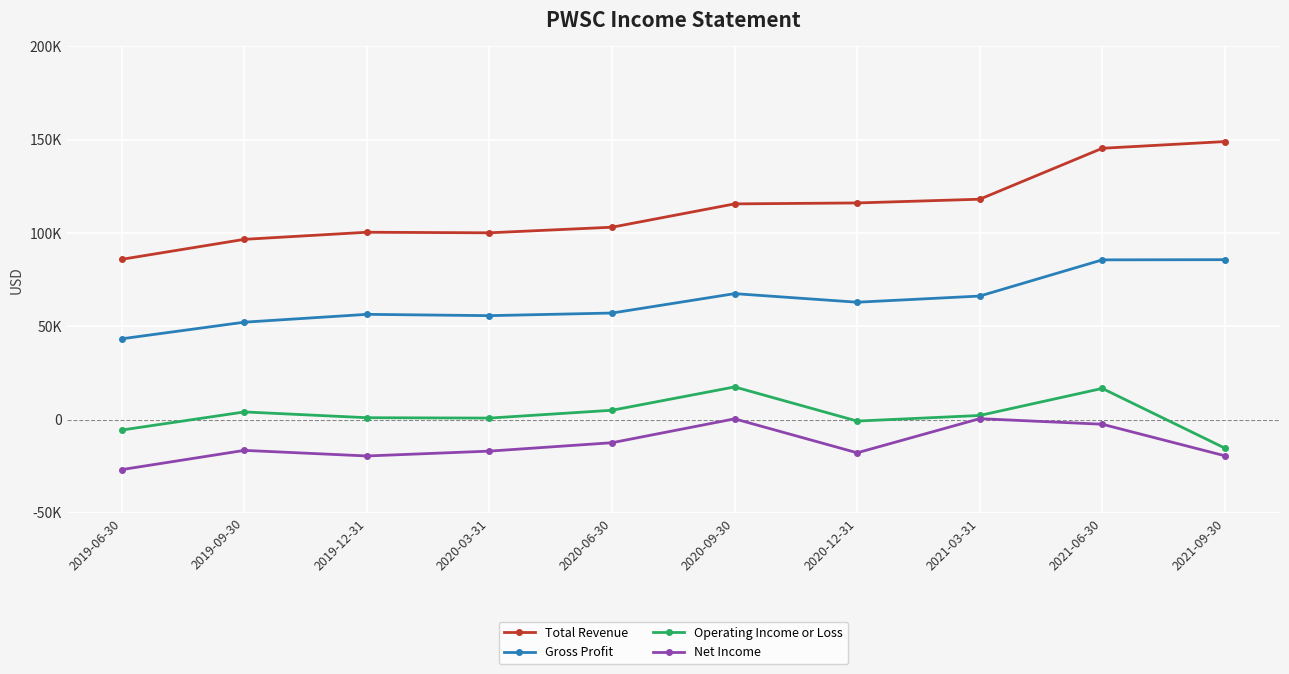

At which label does Net Income first exceed -16500?

2020-06-30